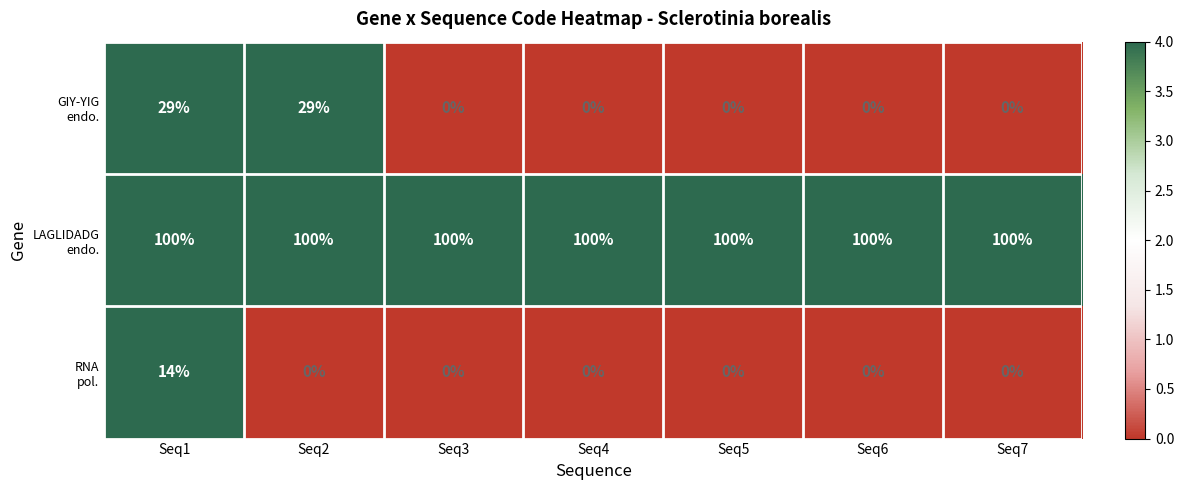

What is the total value across all series at Seq2?

129